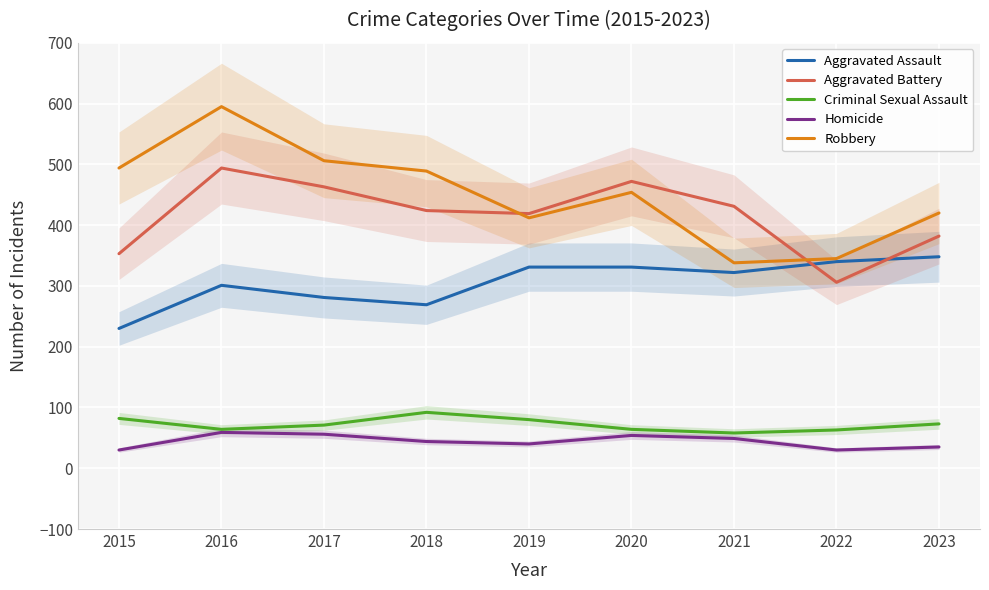

At which category is the sum across all series the highest?

2016